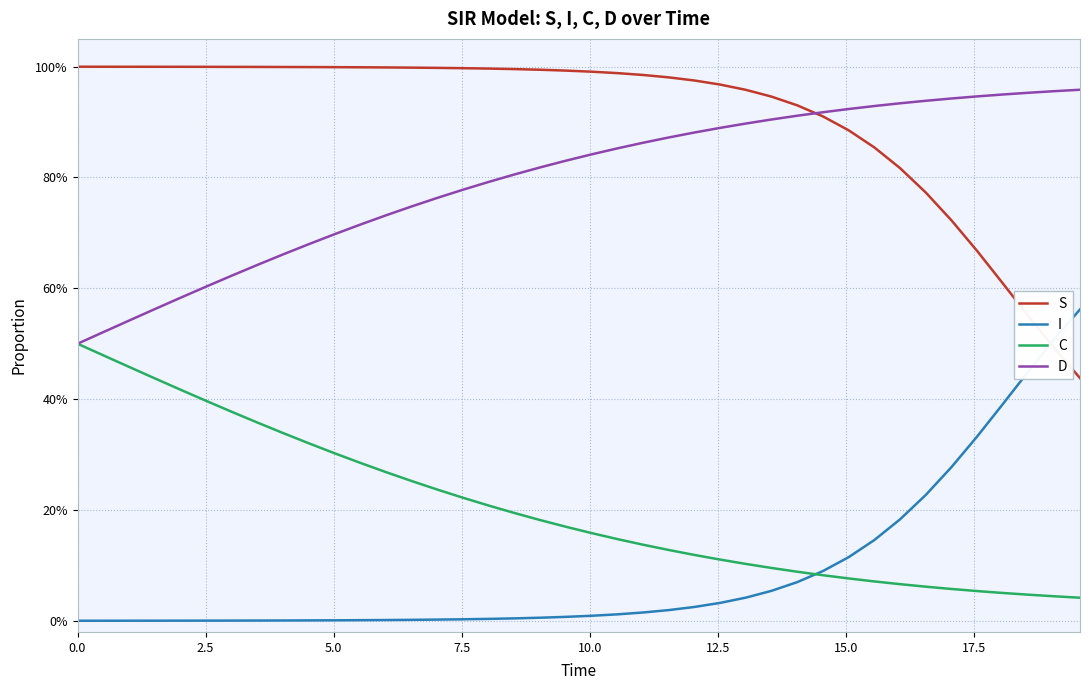

What are all the series names shown in the legend?

S, I, C, D